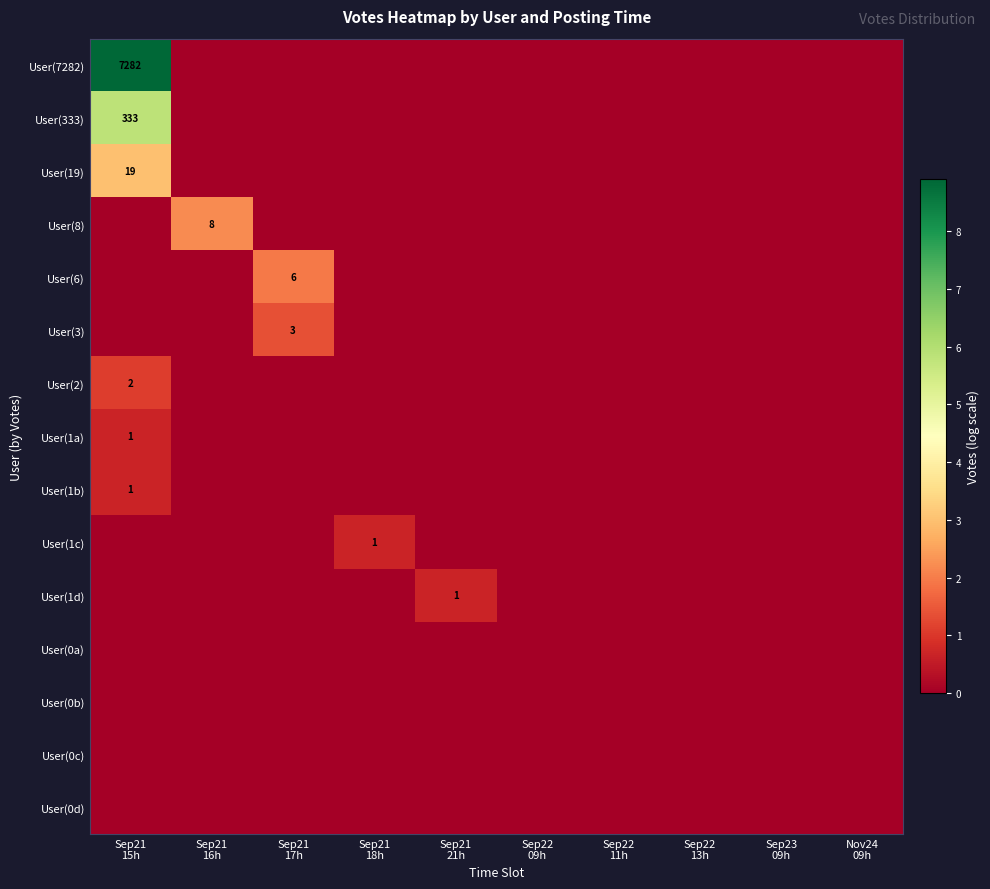

Where is User(333) nearest to the value 2?

Sep21 16h